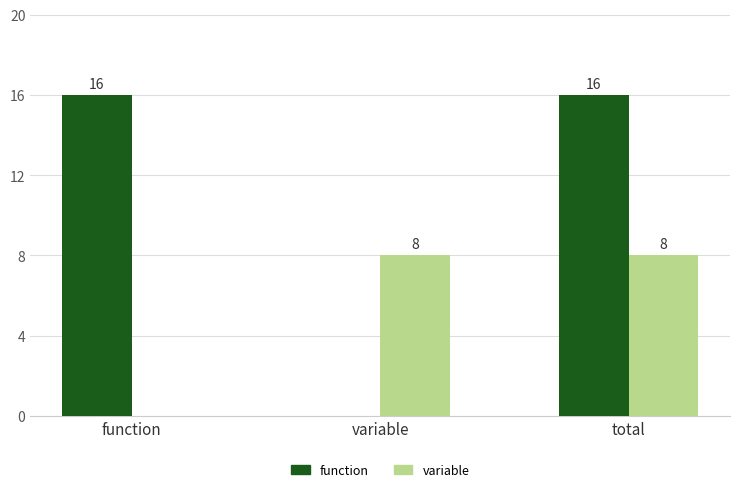

Which series has the largest range (max minus min)?

function